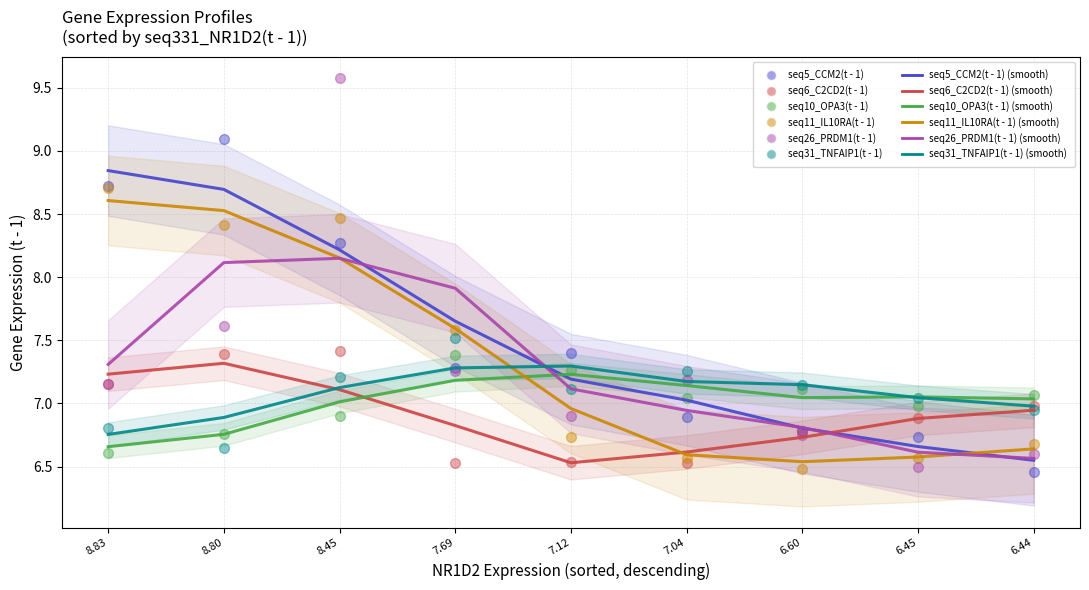

Which series has the largest total across all categories?

seq5_CCM2(t - 1)